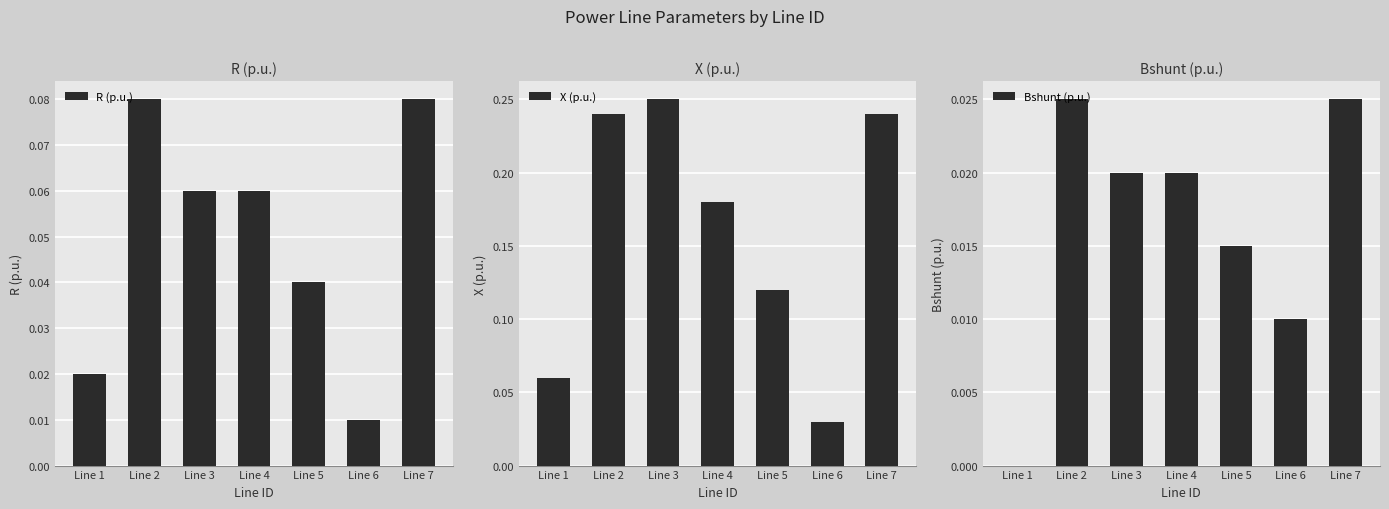

The value of R (p.u.) at Line 3 is 0.1. True or false?

False